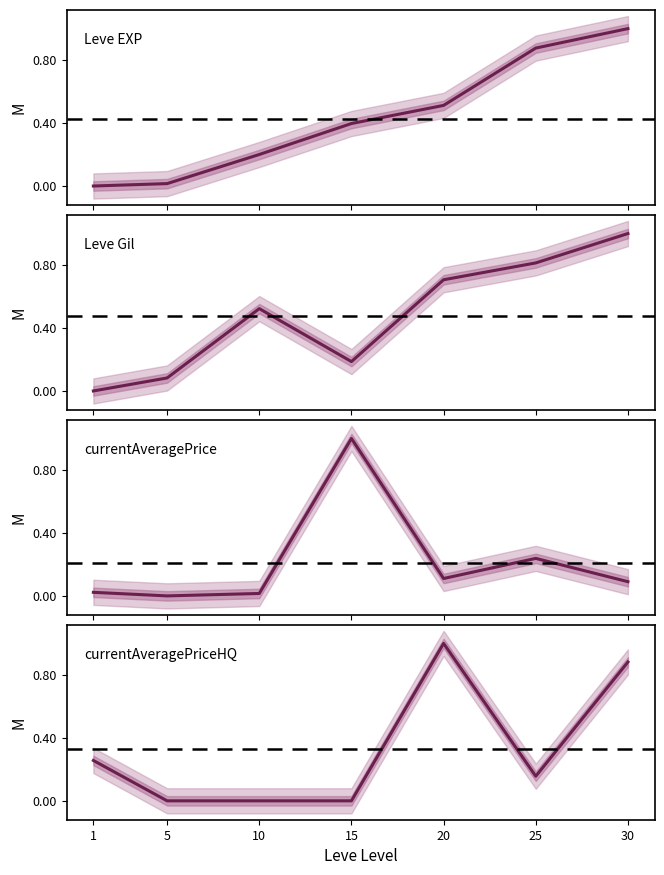

What is the average value of the Leve EXP series?

0.4